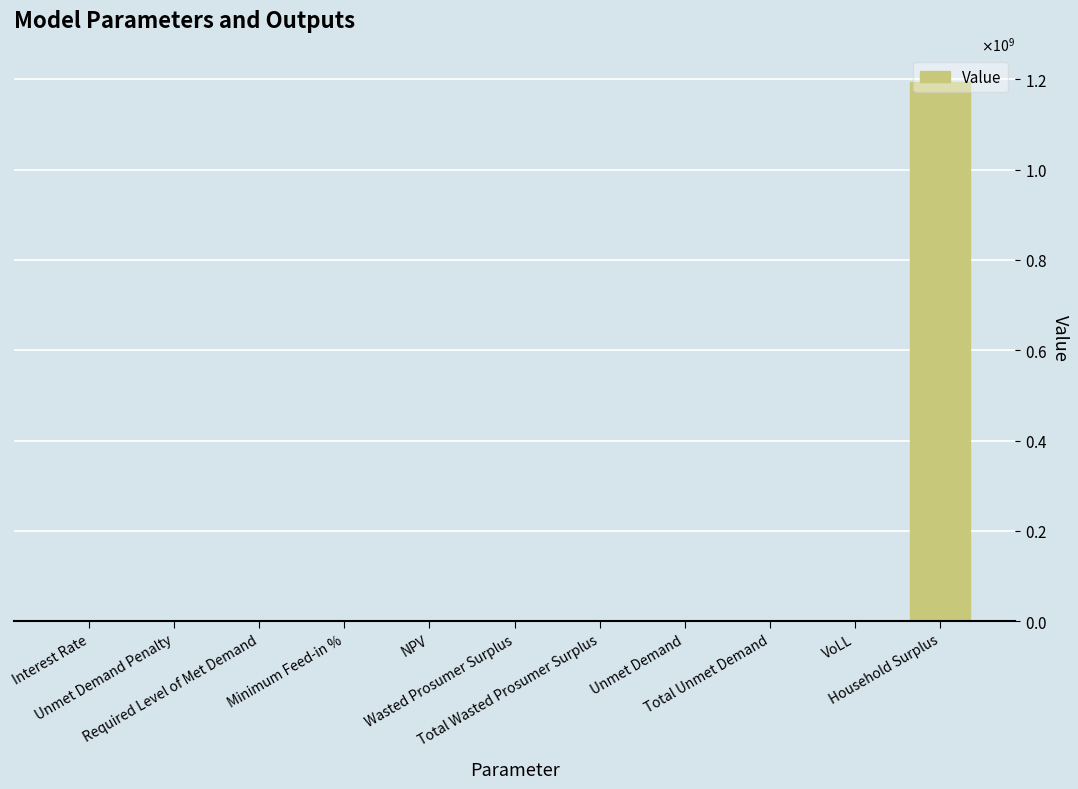

List the labels in order of value, smallest first.

Unmet Demand Penalty, Required Level of Met Demand, Interest Rate, Minimum Feed-in %, VoLL, Wasted Prosumer Surplus, Total Wasted Prosumer Surplus, Unmet Demand, Total Unmet Demand, NPV, Household Surplus